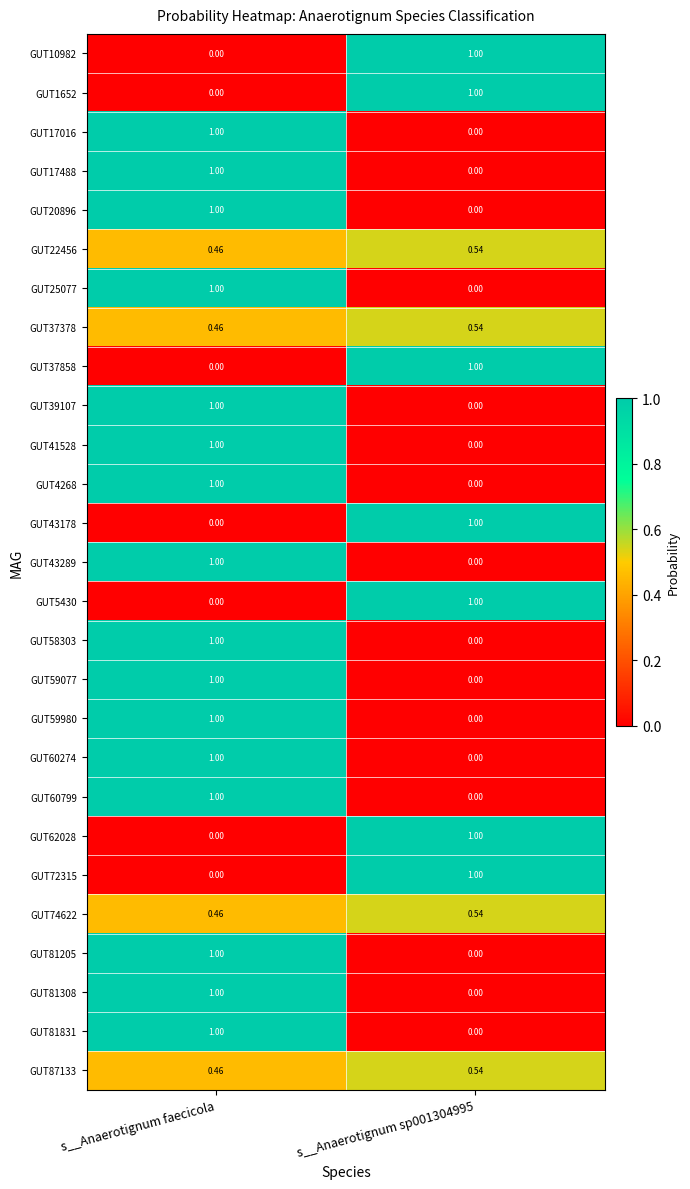

At which category is the sum across all series the highest?

s__Anaerotignum faecicola